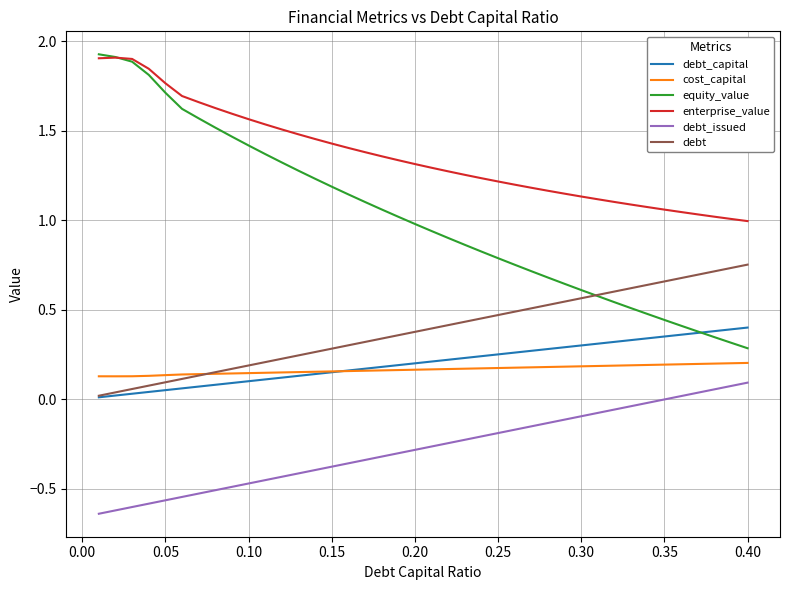

What is the maximum value shown in the chart?

1.9